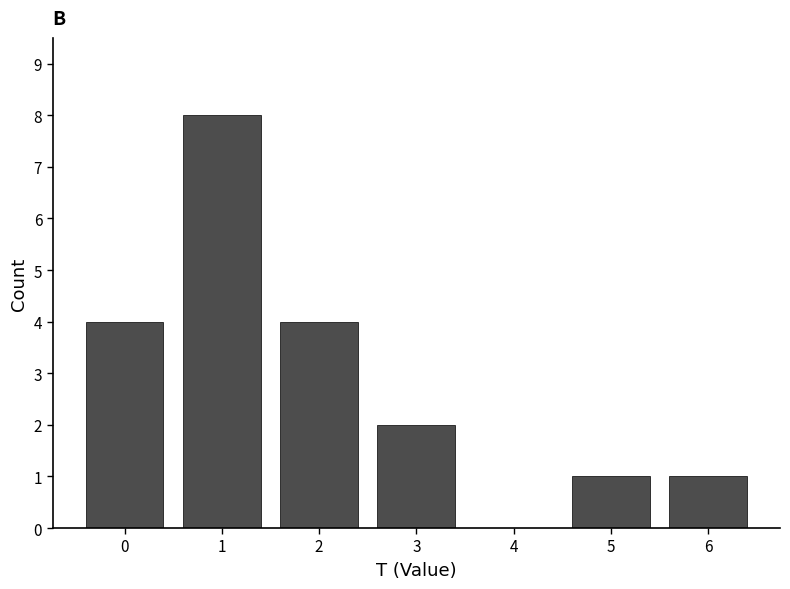

Reading left to right, list all the values displayed in this chart.

0=4	1=8	2=4	3=2	4=0	5=1	6=1